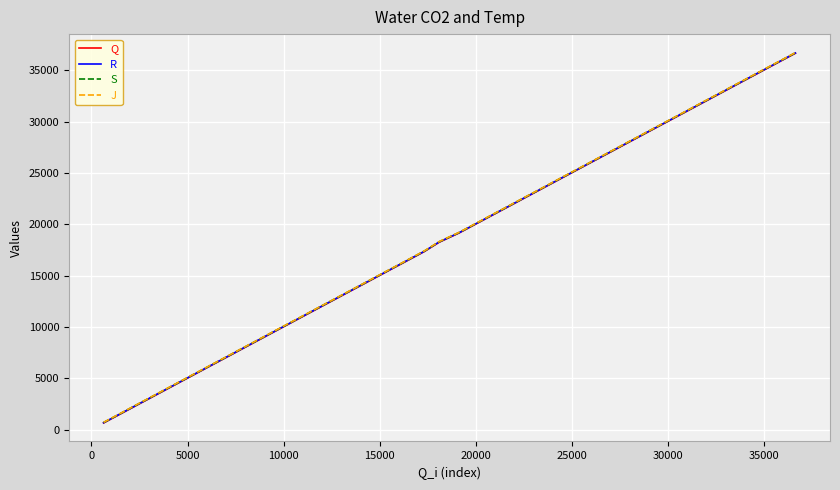

List the series in order of their overall mean, highest first.

J, S, R, Q